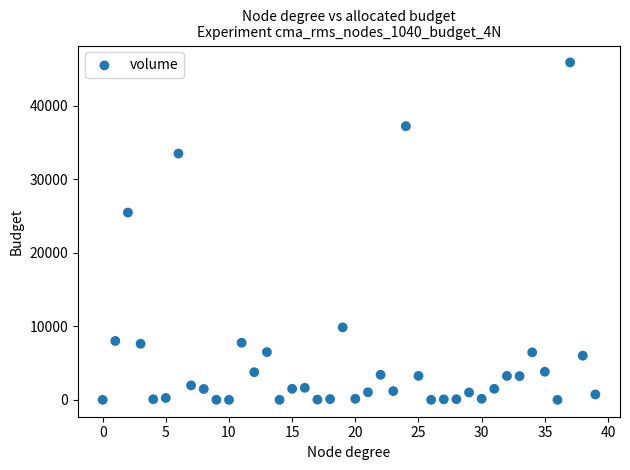

What Y value in the scatter plot is closest to 22945?

25472.2